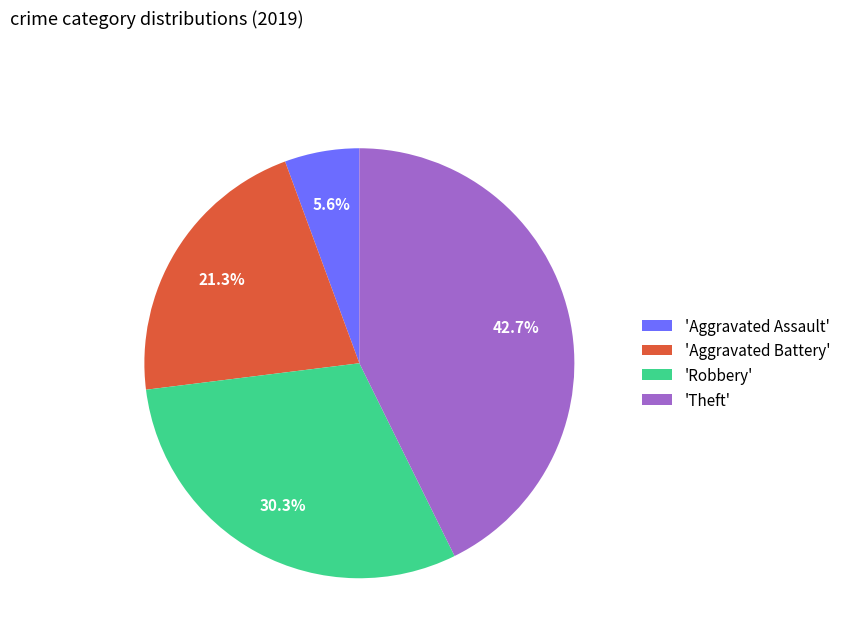

Rank the categories by value from highest to lowest.

'Theft', 'Robbery', 'Aggravated Battery', 'Aggravated Assault'